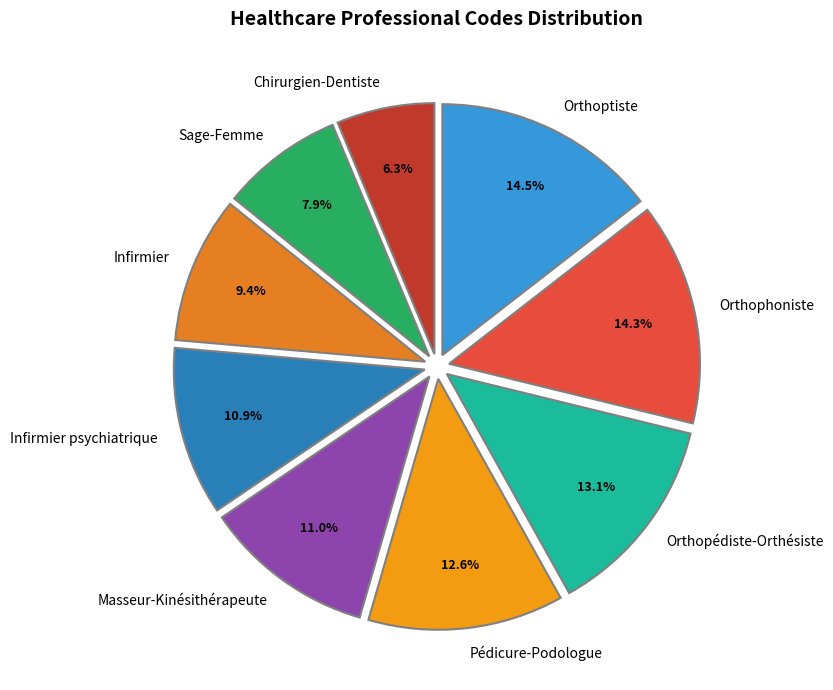

Is it true that Masseur-Kinésithérapeute is 11% of the pie?

True